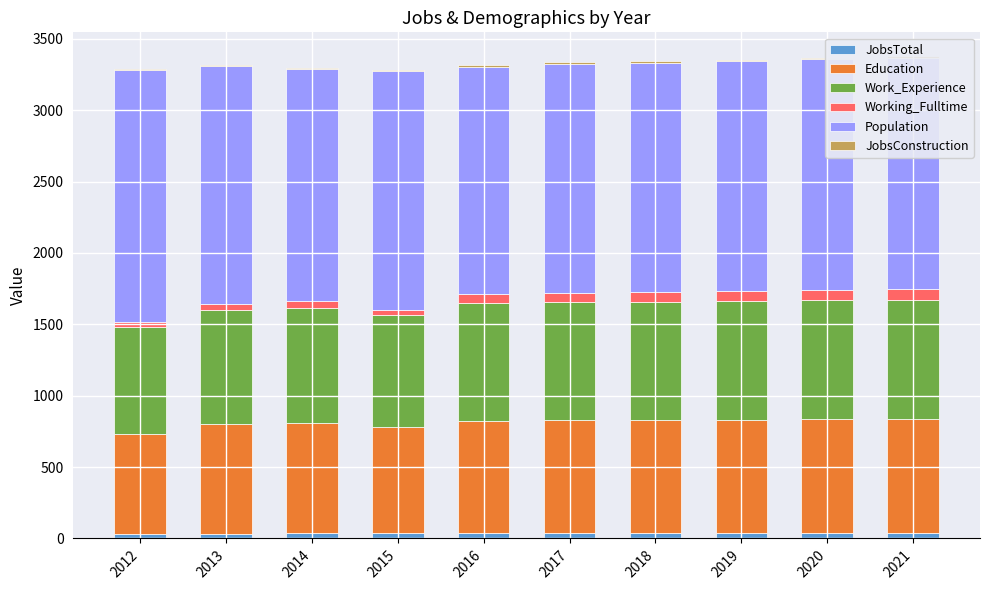

The Population series shows 1594 at 2016. True or false?

True